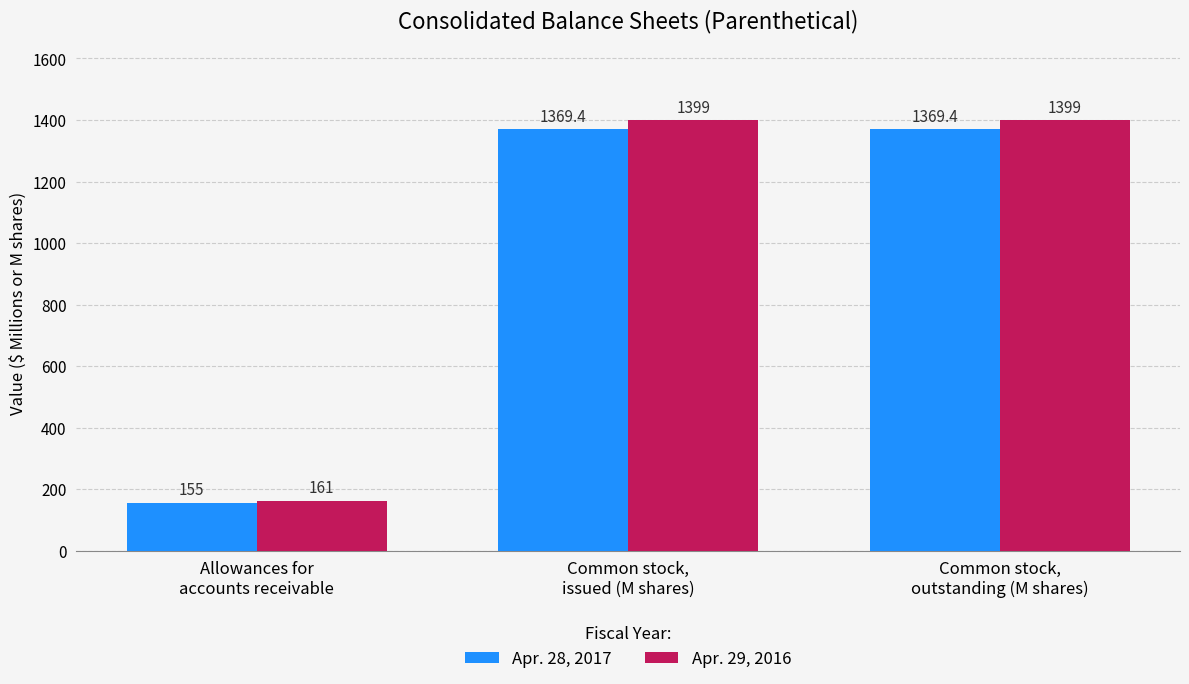

True or false: Apr. 28, 2017 has a value of 155.0 at Allowances for
accounts receivable.

True